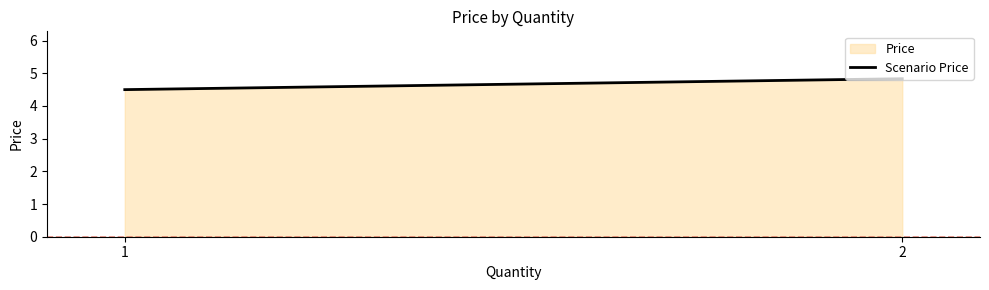

Is it true that the value at 2 is 4.8?

True